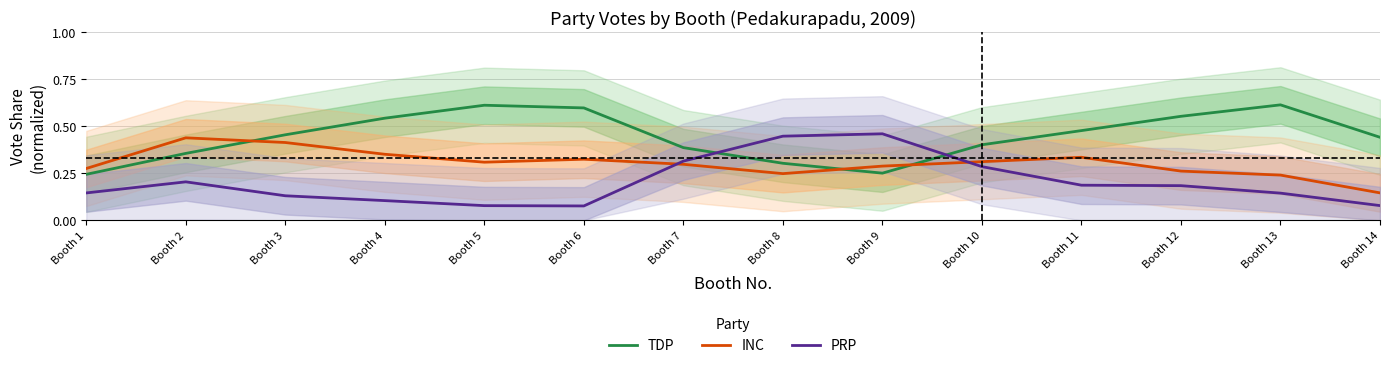

Reading left to right, what are all the values shown in this chart?

TDP: Booth 1=0.2	Booth 2=0.4	Booth 3=0.5	Booth 4=0.5	Booth 5=0.6	Booth 6=0.6	Booth 7=0.4	Booth 8=0.3	Booth 9=0.3	Booth 10=0.4	Booth 11=0.5	Booth 12=0.6	Booth 13=0.6	Booth 14=0.4
INC: Booth 1=0.3	Booth 2=0.4	Booth 3=0.4	Booth 4=0.4	Booth 5=0.3	Booth 6=0.3	Booth 7=0.3	Booth 8=0.2	Booth 9=0.3	Booth 10=0.3	Booth 11=0.3	Booth 12=0.3	Booth 13=0.2	Booth 14=0.1
PRP: Booth 1=0.1	Booth 2=0.2	Booth 3=0.1	Booth 4=0.1	Booth 5=0.1	Booth 6=0.1	Booth 7=0.3	Booth 8=0.4	Booth 9=0.5	Booth 10=0.3	Booth 11=0.2	Booth 12=0.2	Booth 13=0.1	Booth 14=0.1